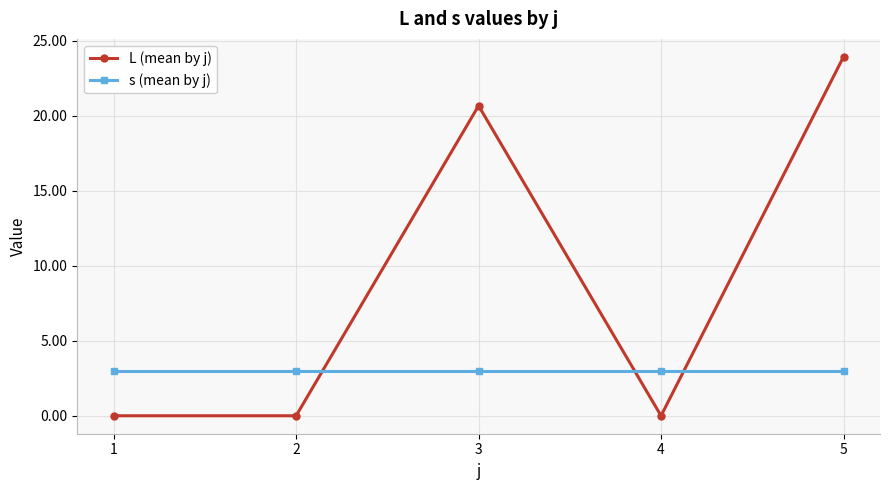

Reading left to right, list all the values displayed in this chart.

L (mean by j): 0.0	0.0	20.7	0.0	23.9
s (mean by j): 3.0	3.0	3.0	3.0	3.0